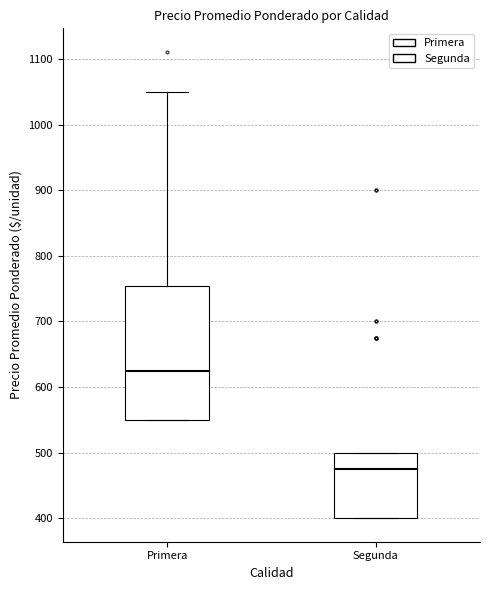

Which box is the tallest, from its lower edge to its upper edge?

Primera